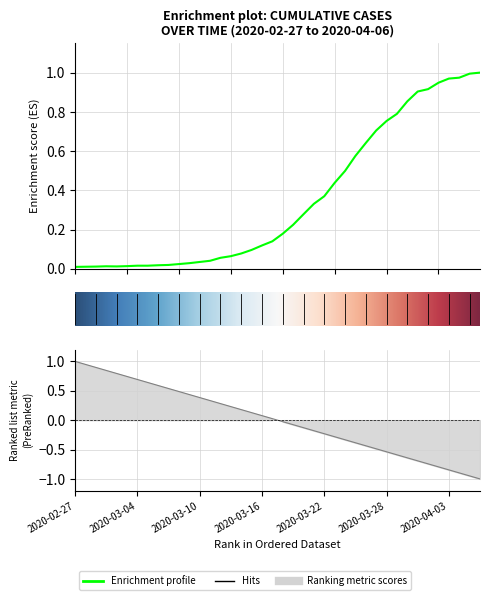

List the labels in order of value, largest first.

2020-04-06, 2020-04-05, 2020-04-04, 2020-04-03, 2020-04-02, 2020-04-01, 2020-03-31, 2020-03-30, 2020-03-29, 2020-03-28, 2020-03-27, 2020-03-26, 2020-03-25, 2020-03-24, 2020-03-23, 2020-03-22, 2020-03-21, 2020-03-20, 2020-03-19, 2020-03-18, 2020-03-17, 2020-03-16, 2020-03-15, 2020-03-14, 2020-03-13, 2020-03-12, 2020-03-11, 2020-03-10, 2020-03-09, 2020-03-08, 2020-03-07, 2020-03-06, 2020-03-04, 2020-03-05, 2020-03-03, 2020-03-01, 2020-03-02, 2020-02-29, 2020-02-28, 2020-02-27